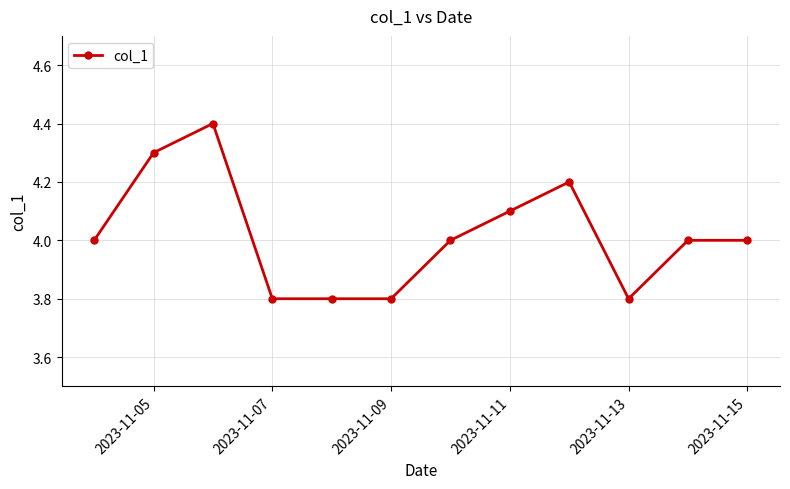

What is the value of the 4th point from the left?

3.8